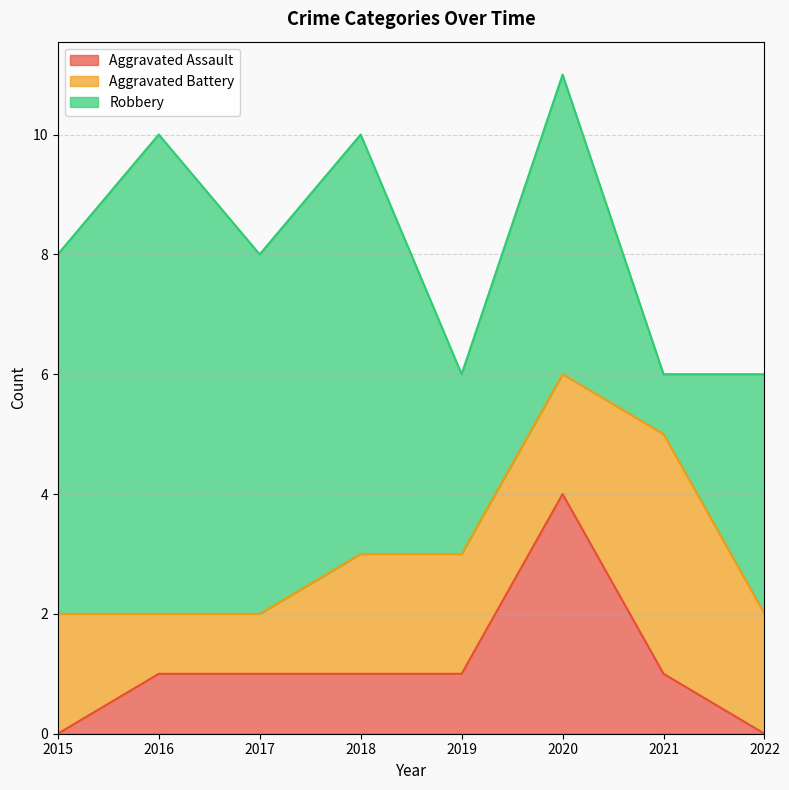

What is the difference between the Aggravated Battery values at 2016 and 2018?

1